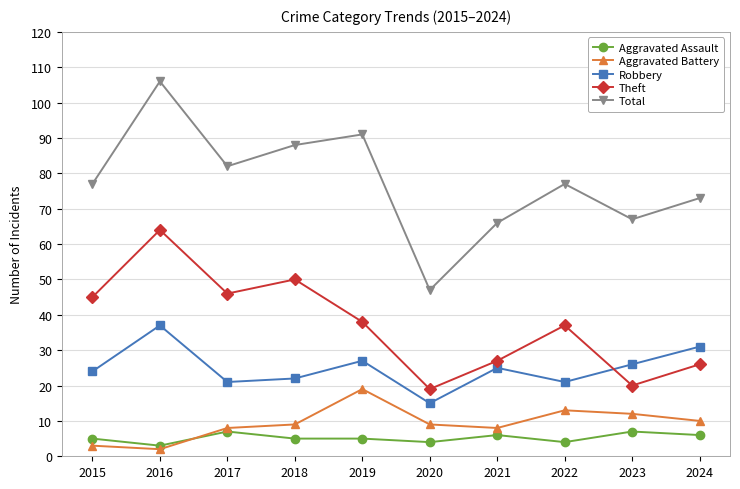

At which label does Total reach its minimum?

2020